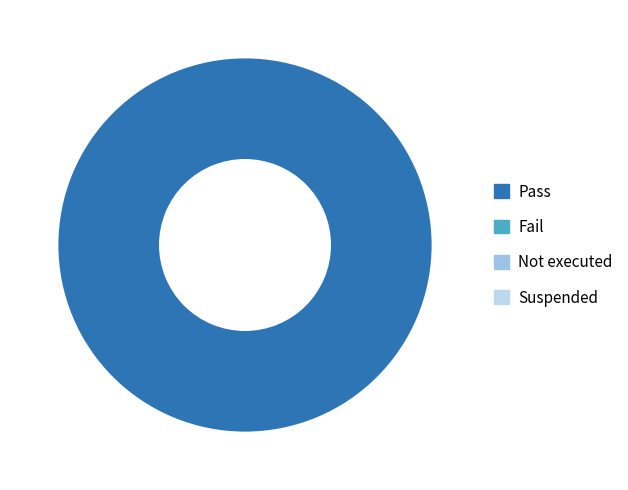

Count the number of slices in the pie.

1